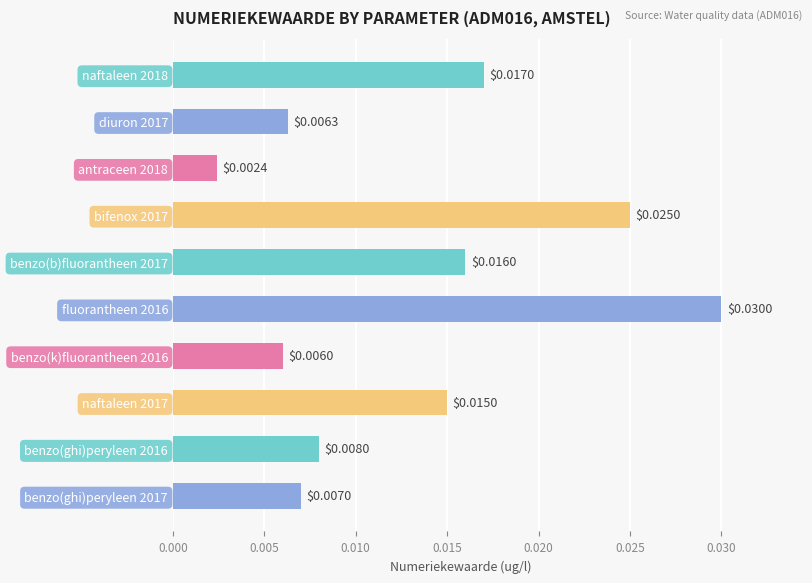

Rank the categories by value from lowest to highest.

antraceen 2018, benzo(k)fluorantheen 2016, diuron 2017, benzo(ghi)peryleen 2017, benzo(ghi)peryleen 2016, naftaleen 2017, benzo(b)fluorantheen 2017, naftaleen 2018, bifenox 2017, fluorantheen 2016